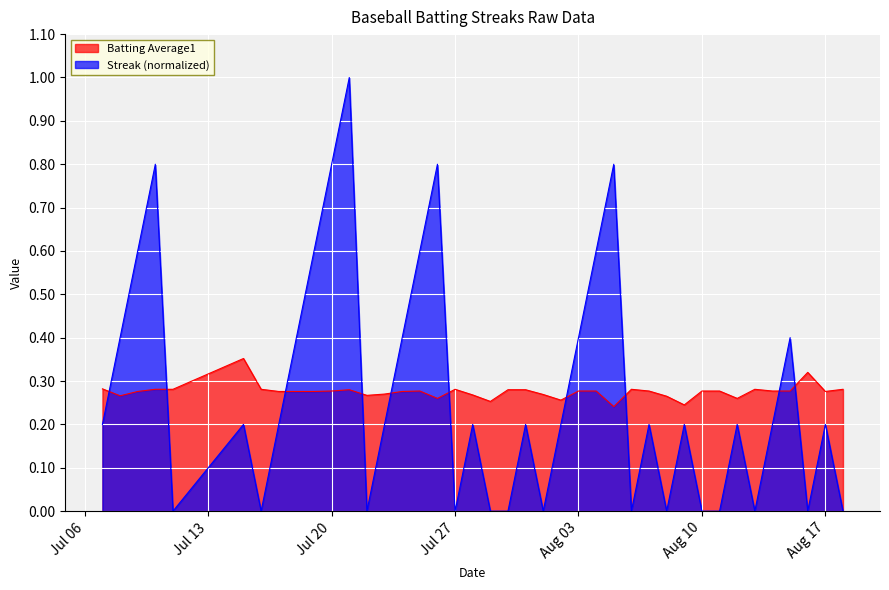

Reading left to right, transcribe all the data shown in this chart.

Batting Average1: 0.3	0.3	0.3	0.3	0.3	0.4	0.3	0.3	0.3	0.3	0.3	0.3	0.3	0.3	0.3	0.3	0.3	0.3	0.3	0.3	0.3	0.3	0.3	0.3	0.3	0.3	0.2	0.3	0.3	0.3	0.2	0.3	0.3	0.3	0.3	0.3	0.3	0.3	0.3	0.3
Streak: 0.2	0.4	0.6	0.8	0.0	0.2	0.0	0.2	0.4	0.6	0.8	1.0	0.0	0.2	0.4	0.6	0.8	0.0	0.2	0.0	0.0	0.2	0.0	0.2	0.4	0.6	0.8	0.0	0.2	0.0	0.2	0.0	0.0	0.2	0.0	0.2	0.4	0.0	0.2	0.0